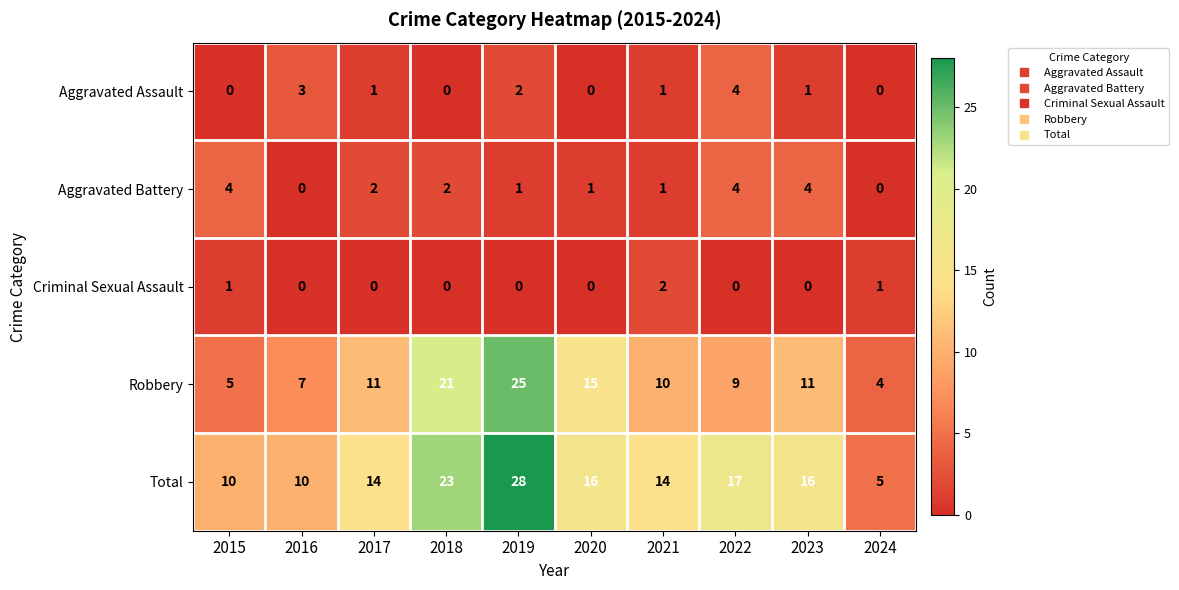

What is the average value of the Total series?

15